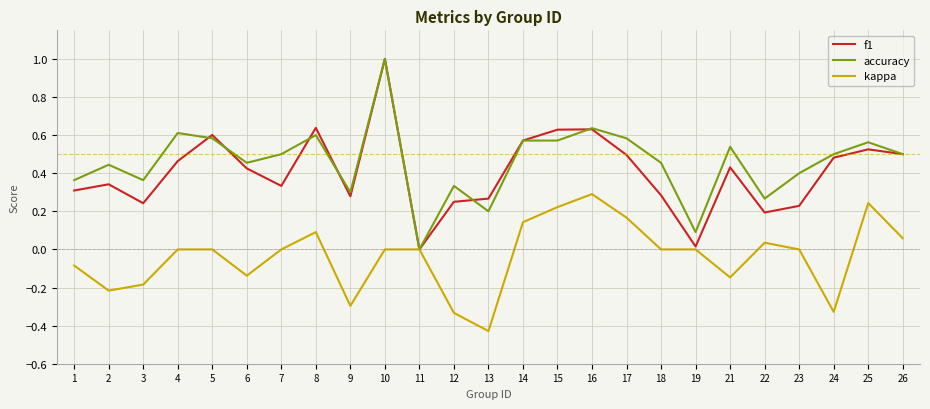

What is the total value across all series at 24?

0.7